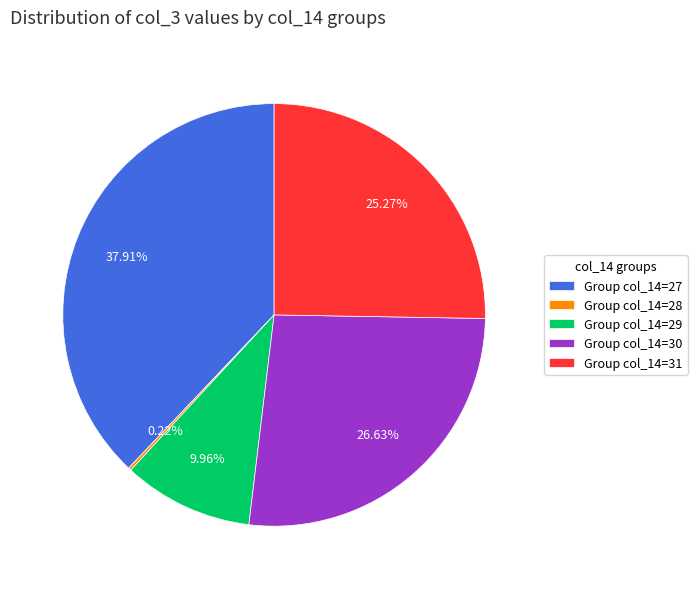

Do Group col_14=29 and Group col_14=30 together represent more than half of the pie?

No